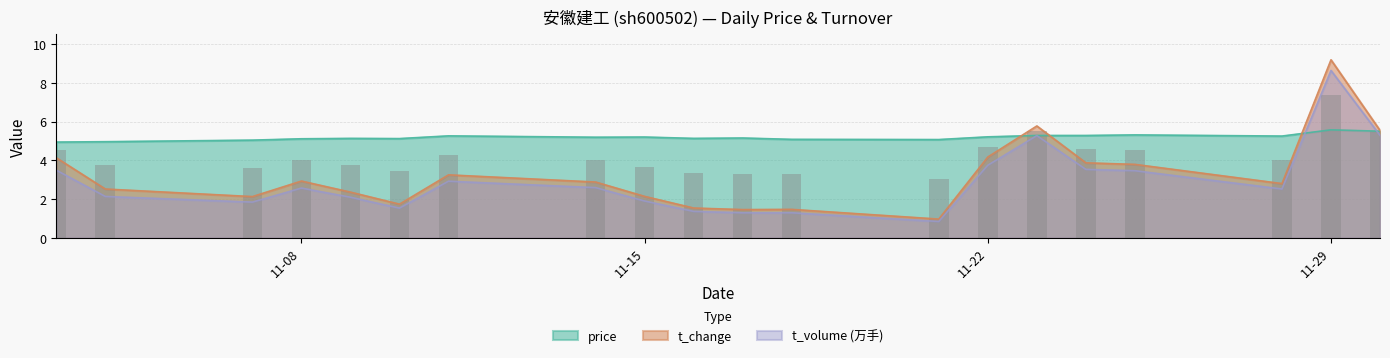

What is the smallest value displayed?

0.9